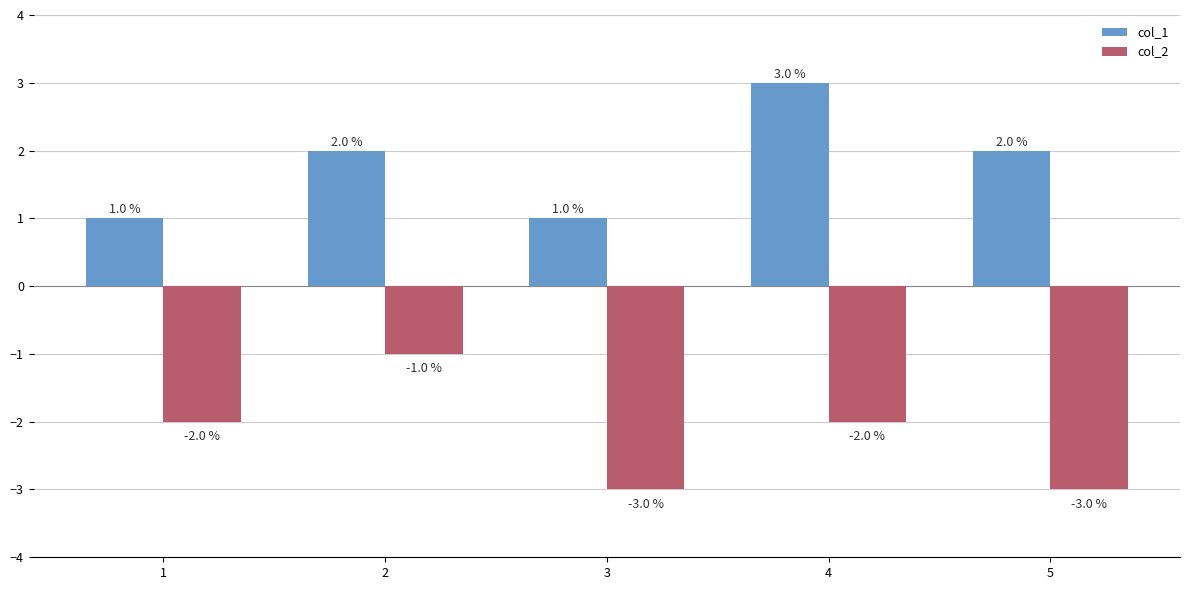

What is the total value across all series at 4?

1